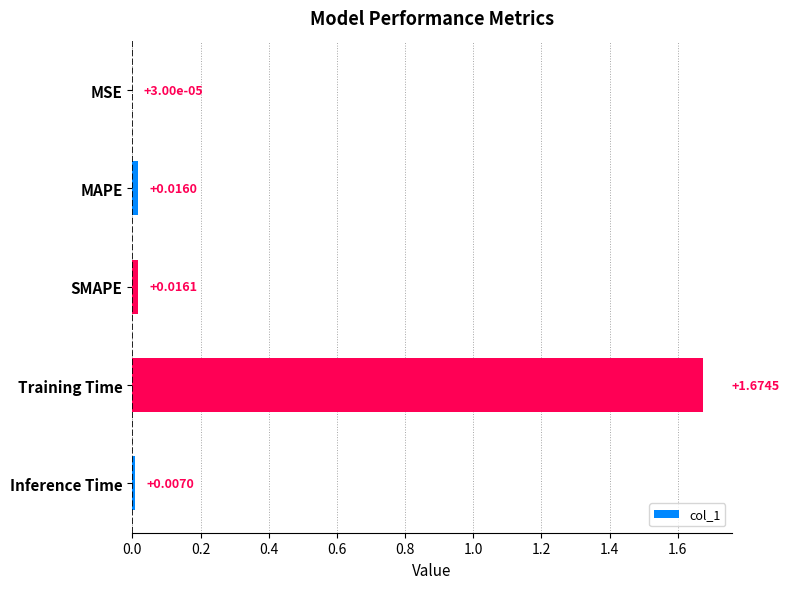

Which has a higher value, MSE or Inference Time?

Inference Time